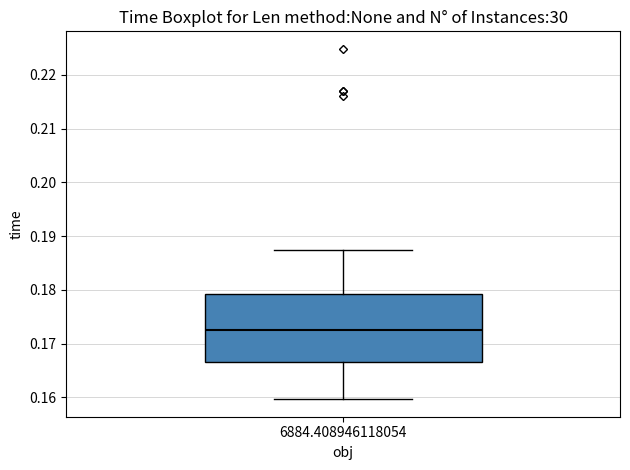

Where is the upper edge of the box at x = 6884.408946118054 on the y-axis? The values are not printed on the chart, so give them approximately, as read against the axis.

0.179